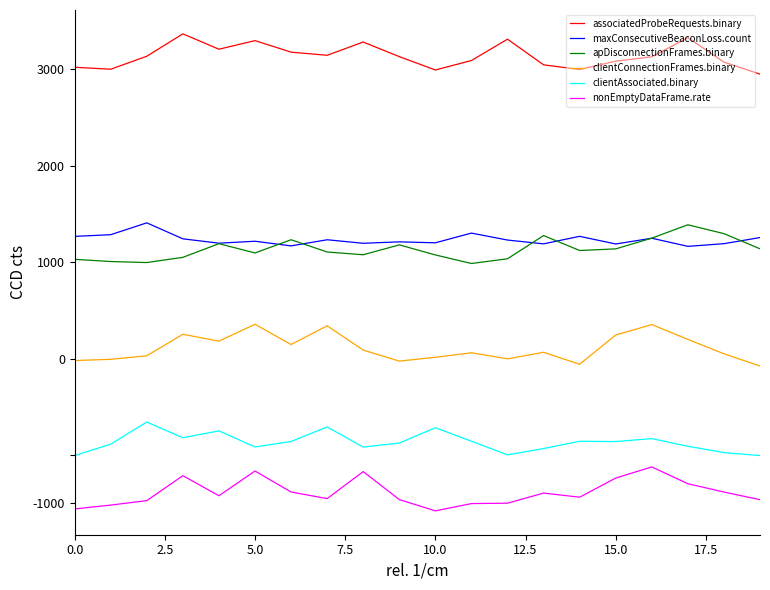

What are all the series names shown in the legend?

associatedProbeRequests.binary, maxConsecutiveBeaconLoss.count, apDisconnectionFrames.binary, clientConnectionFrames.binary, clientAssociated.binary, nonEmptyDataFrame.rate